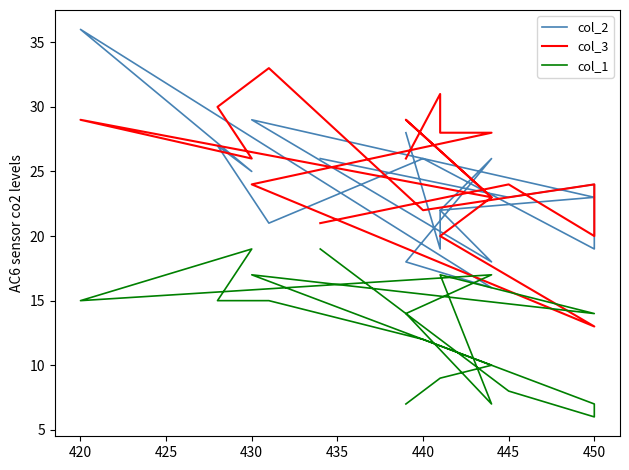

True or false: col_2 has a value of 48 at 12.

False